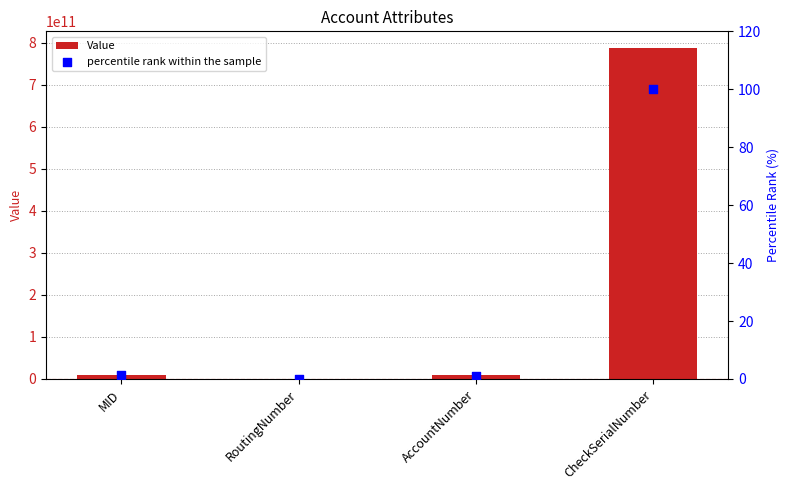

Is the value of Value at MID greater than the value of percentile rank within the sample at AccountNumber?

Yes